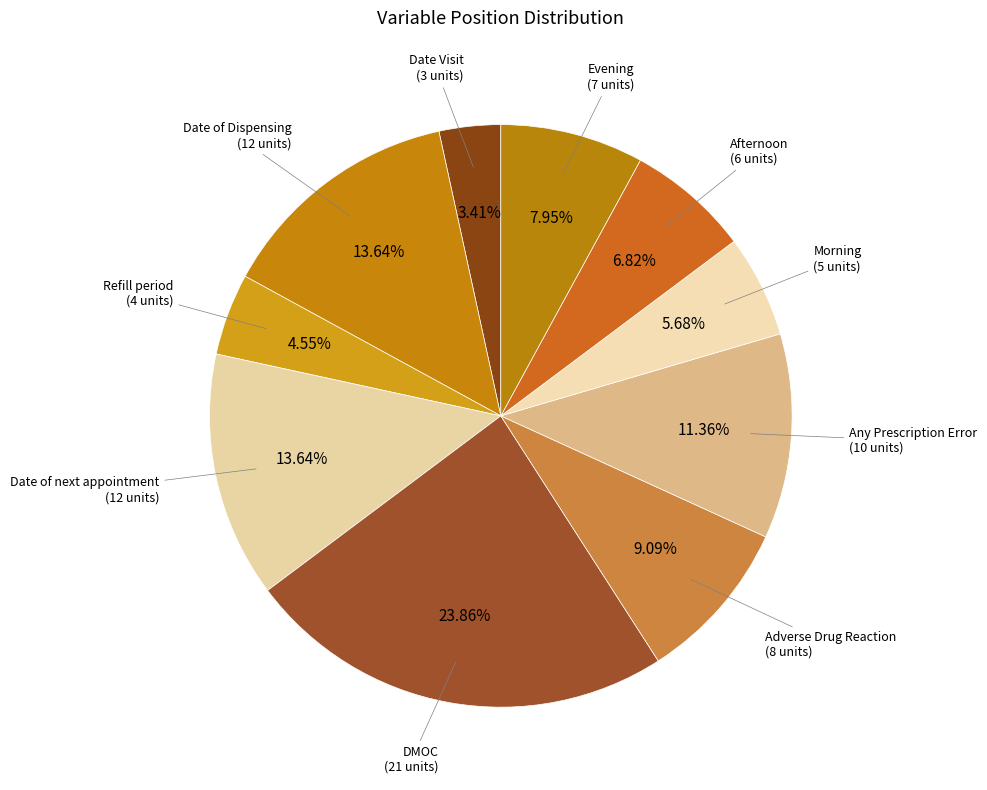

Count the number of slices in the pie.

10